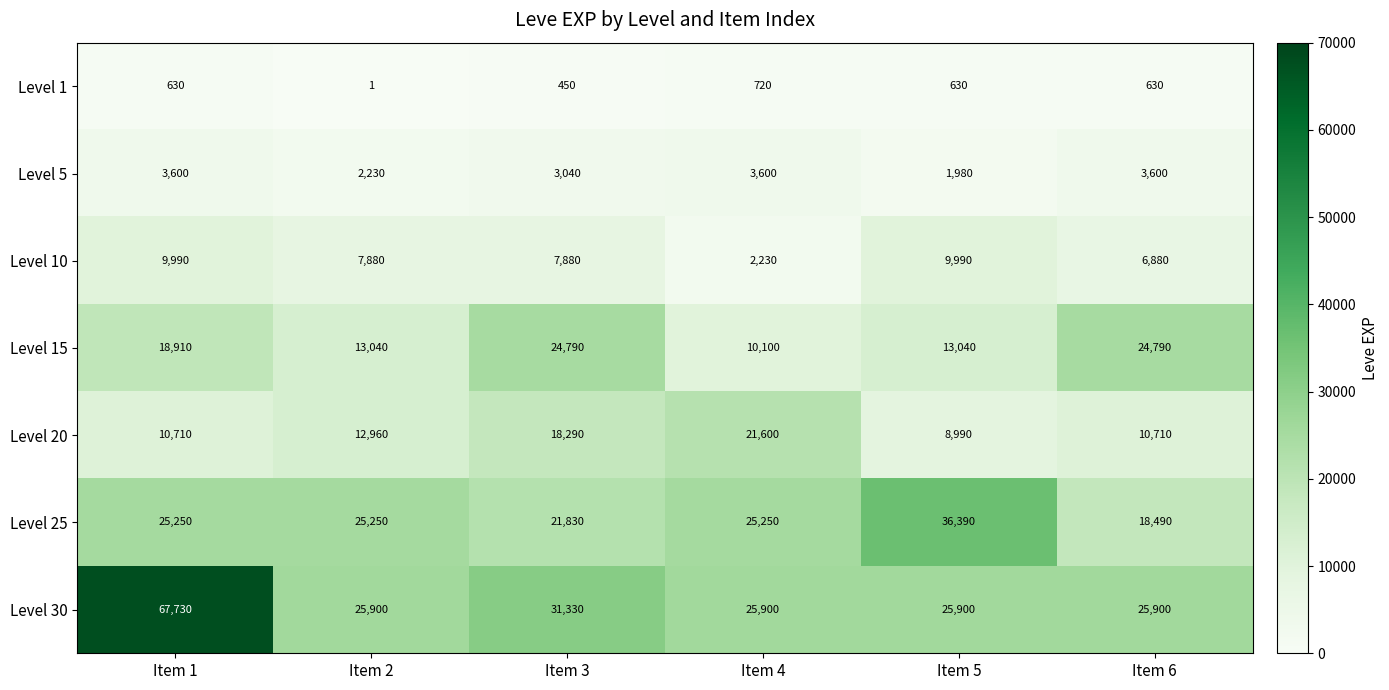

At Item 2, list the series in order from smallest to largest.

Level 1, Level 5, Level 10, Level 20, Level 15, Level 25, Level 30